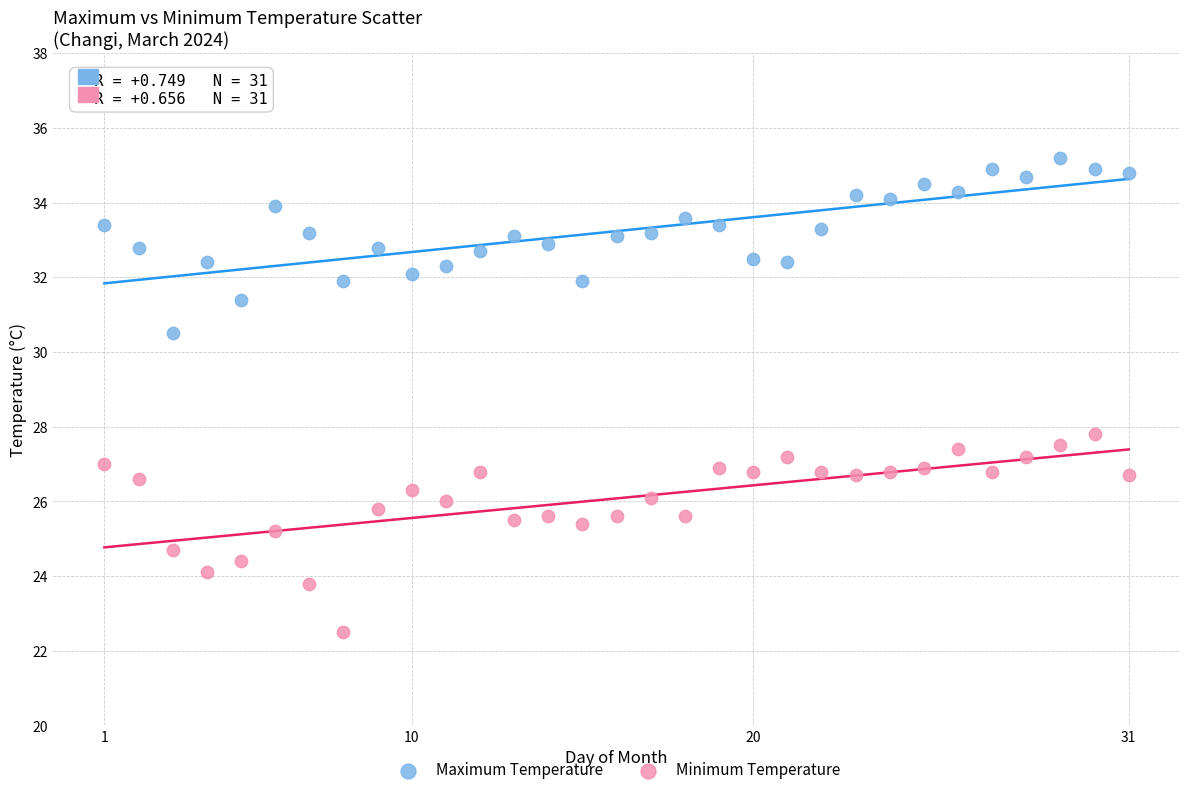

What are all the series names shown in the legend?

Maximum Temperature, Minimum Temperature